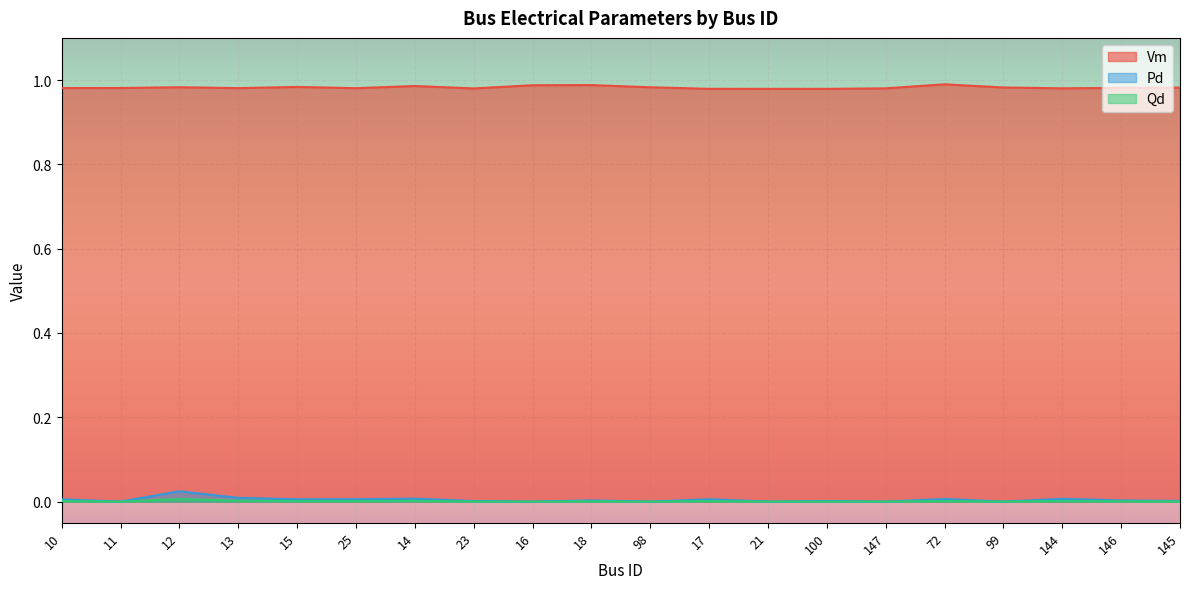

What is the average value of the Vm series?

1.0